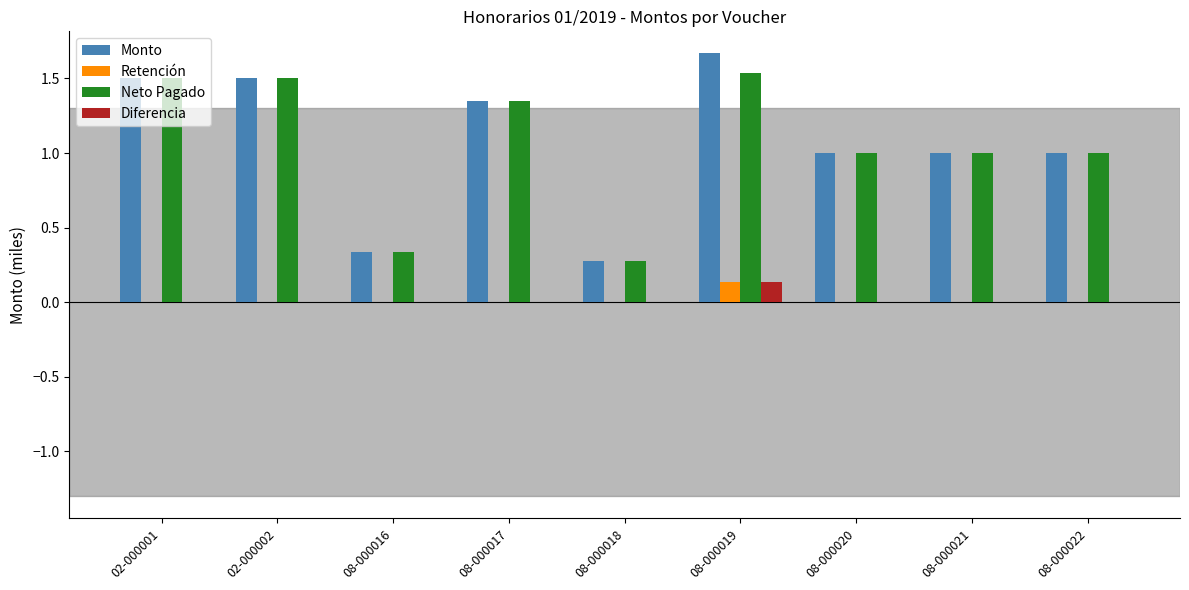

Is the value of Neto Pagado at 08-000021 greater than the value of Retención at 02-000002?

Yes